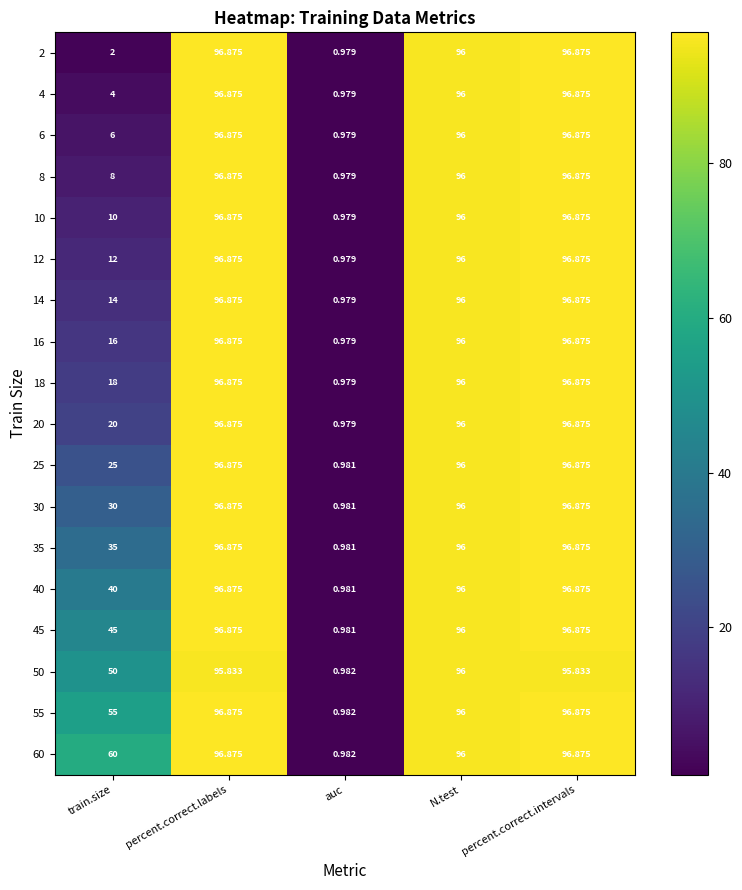

Where is 20 nearest to the value 48?

train.size